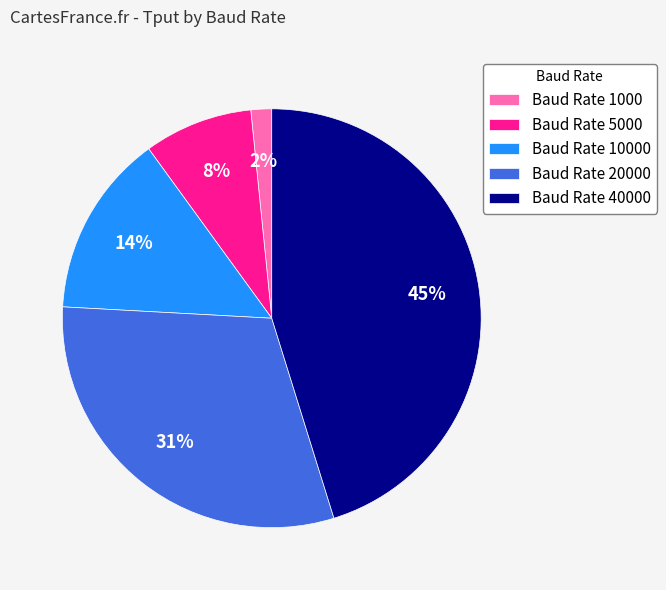

To the nearest percent, what percentage of the pie is Baud Rate 1000?

2%